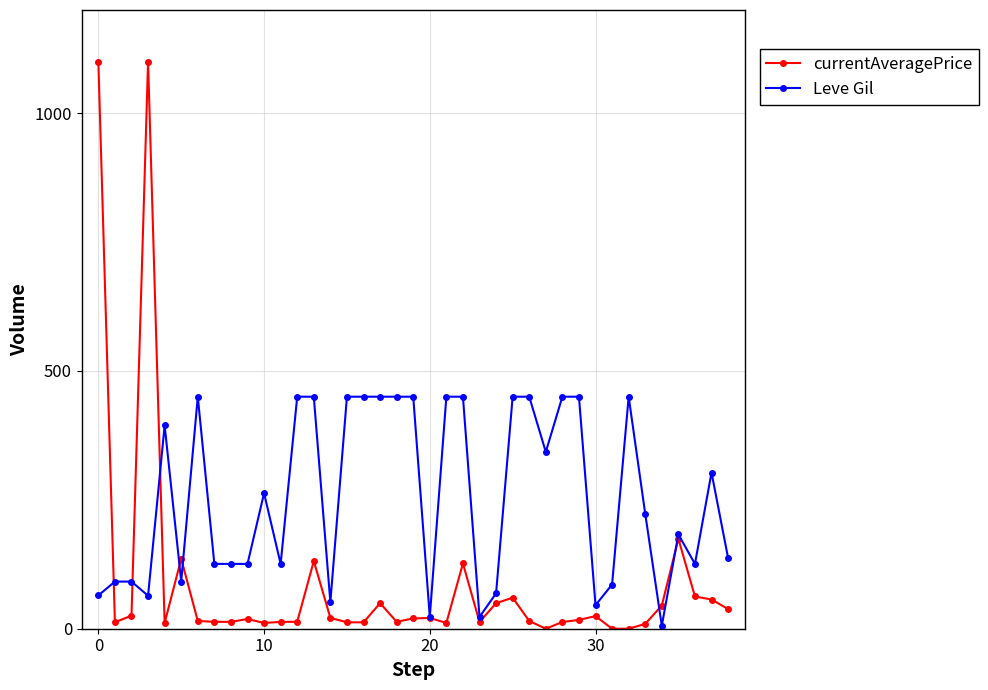

True or false: Leve Gil has more than 0 interior local peaks.

True